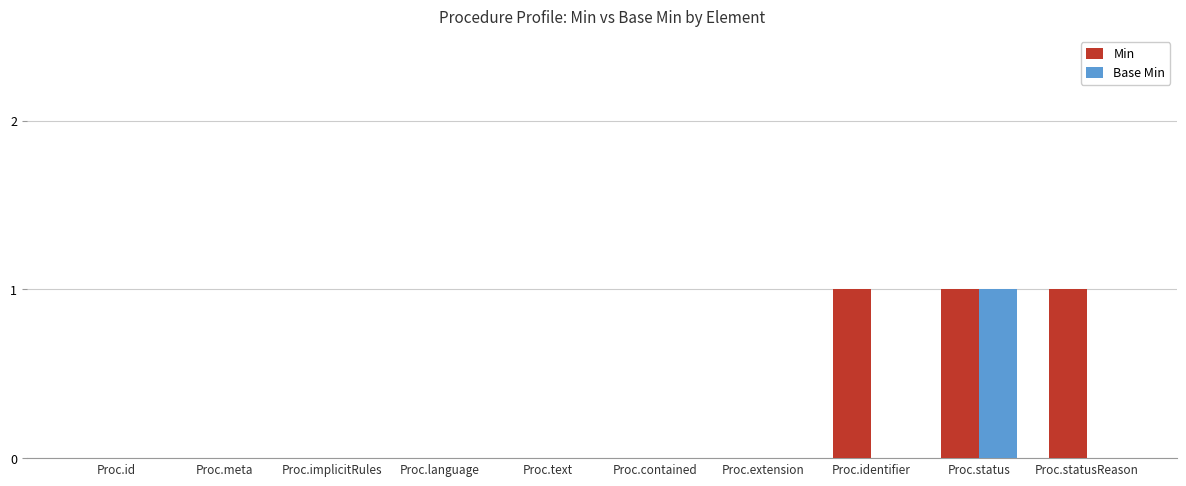

Which series has the largest total across all categories?

Min